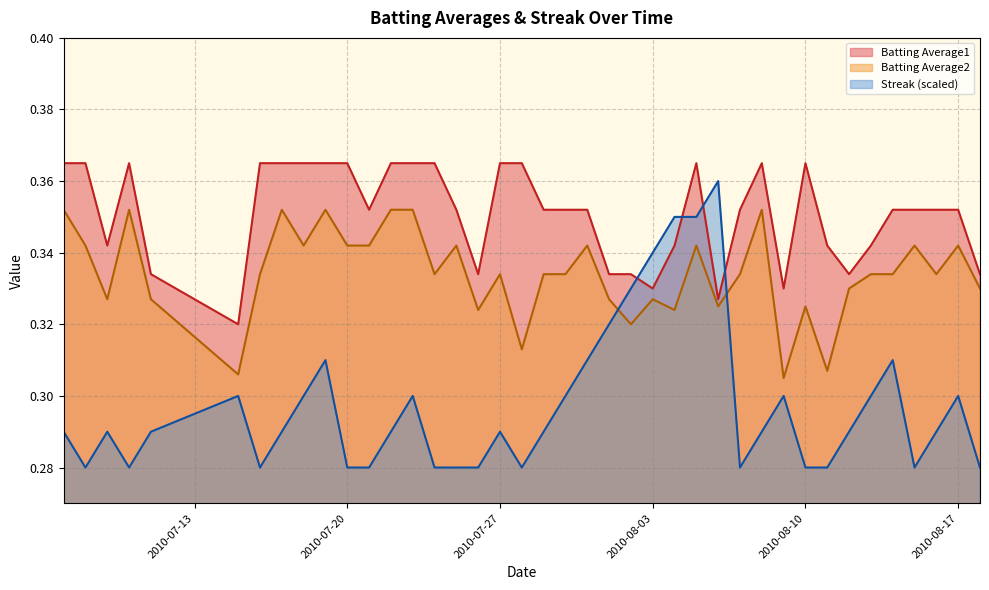

Where is the first local minimum for Batting Average1?

2010-07-09